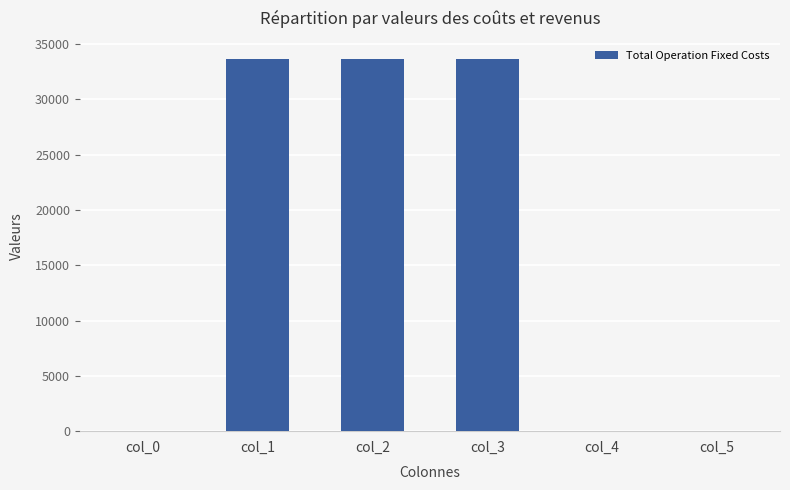

What is the change in value from col_0 to col_2?

+33627.6